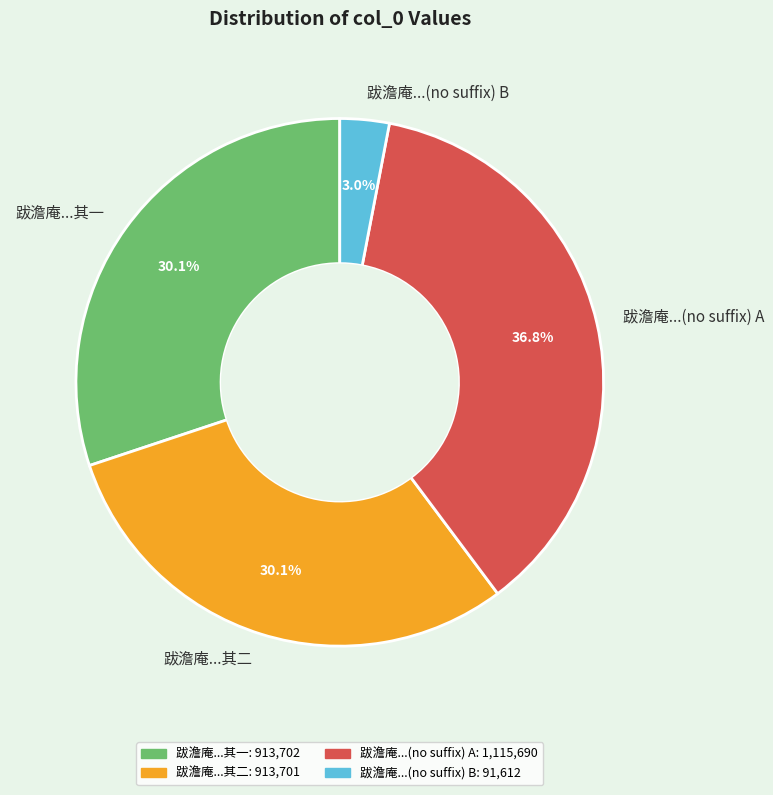

Do 跋澹庵...其二 and 跋澹庵...其一 together represent more than half of the pie?

Yes